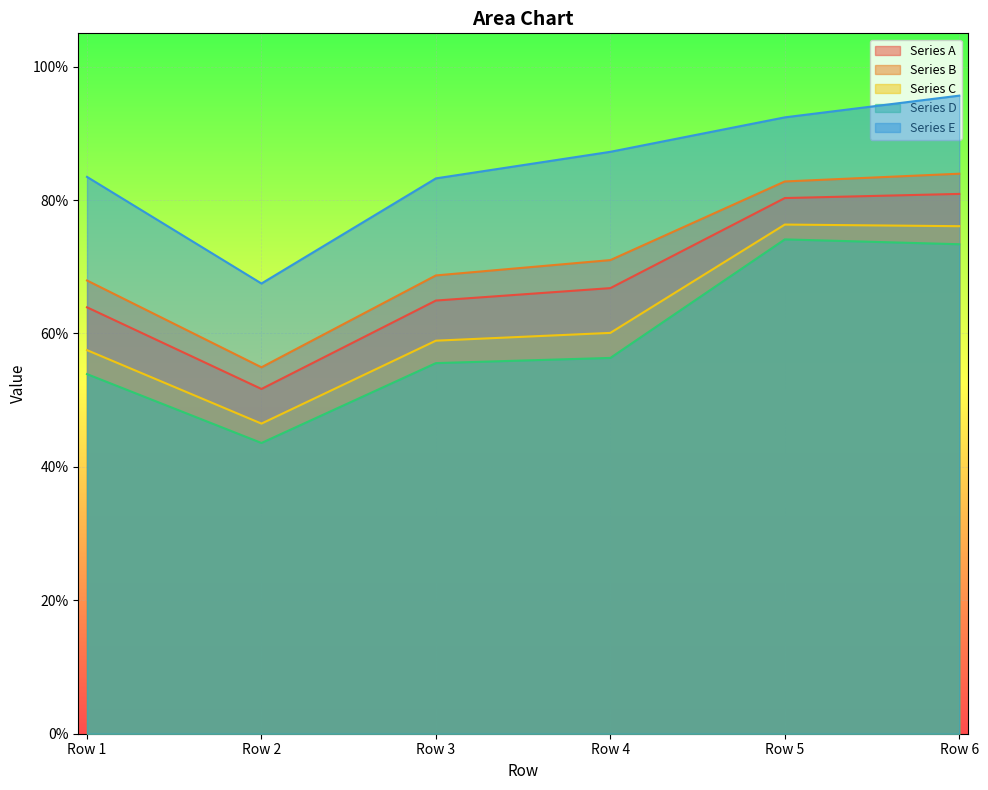

What is the difference between the highest and lowest values at Row 1?

0.3